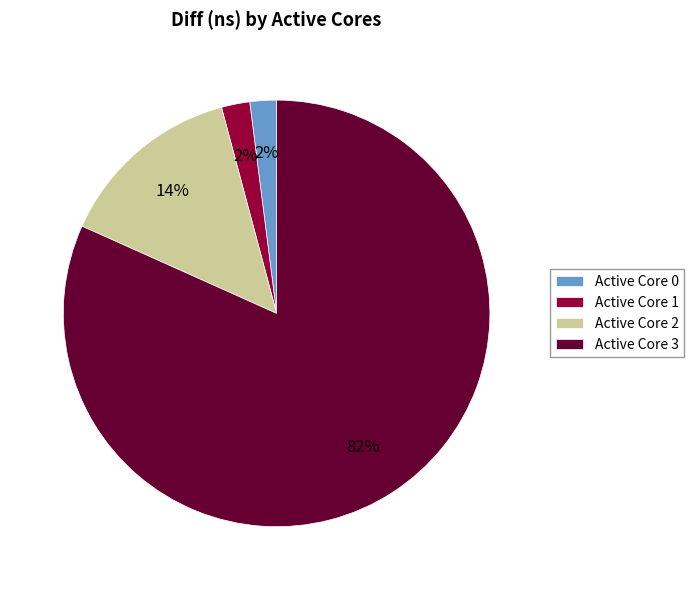

To the nearest percent, what portion does Active Core 0 represent?

2%